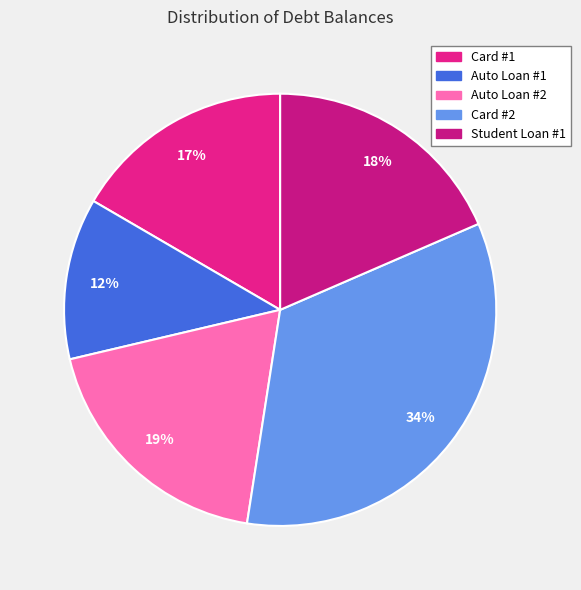

What percentage do Auto Loan #2 and Auto Loan #1 together represent?

30.9%